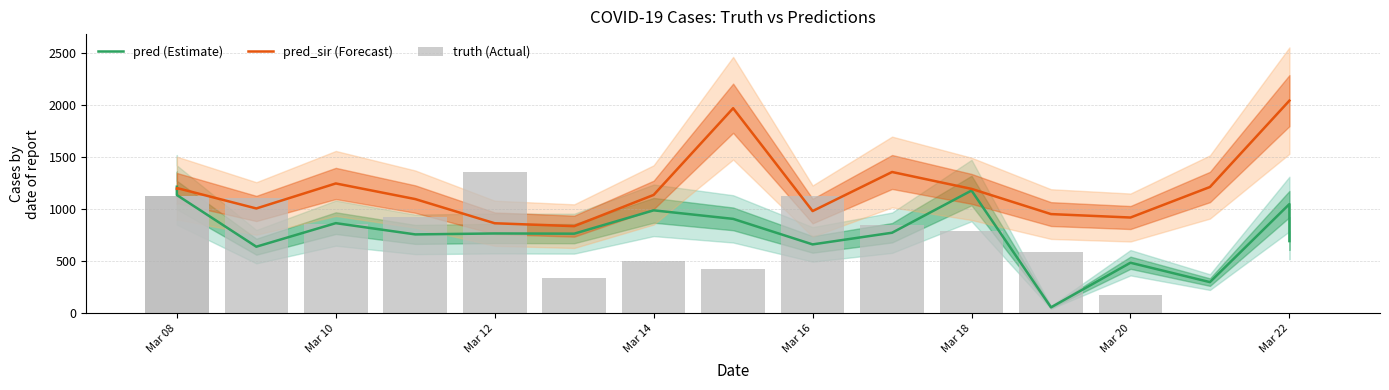

Which series has the widest spread of values?

truth